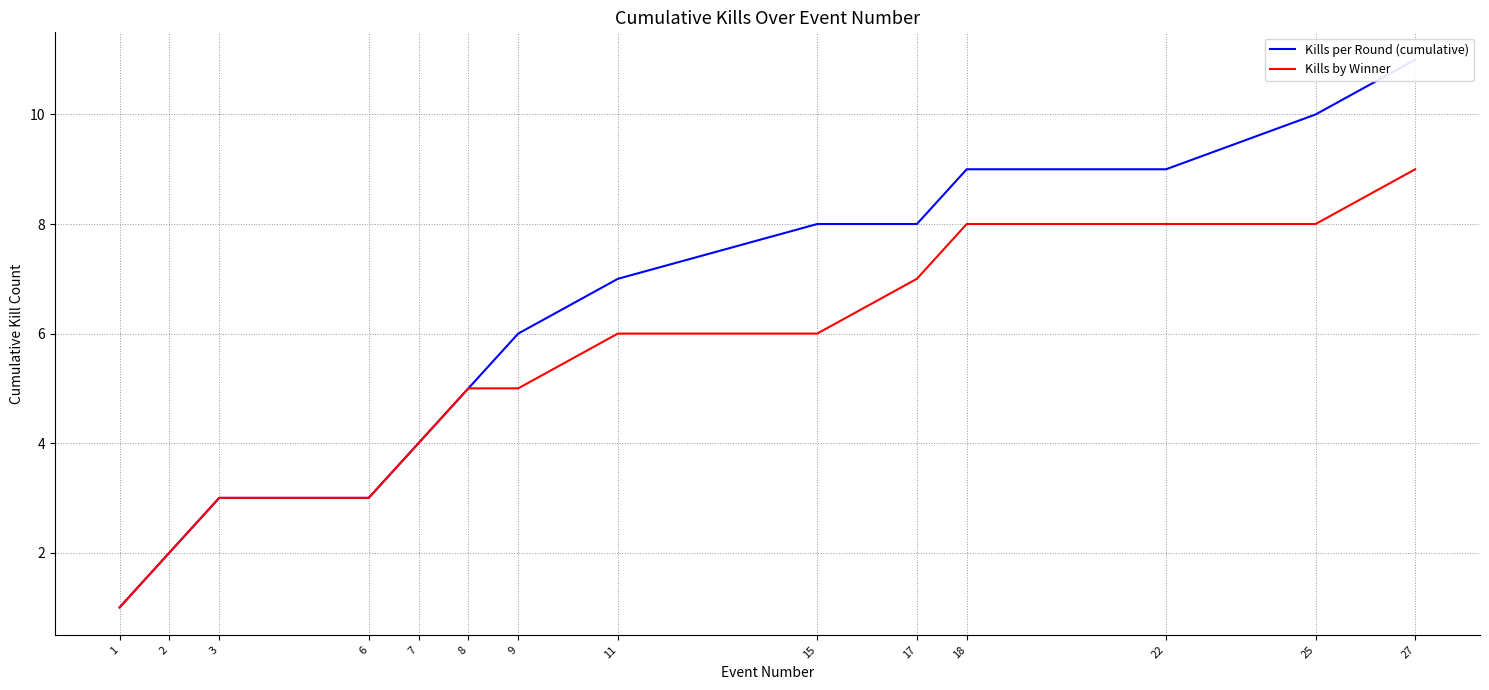

How many categories are shown in the chart?

14